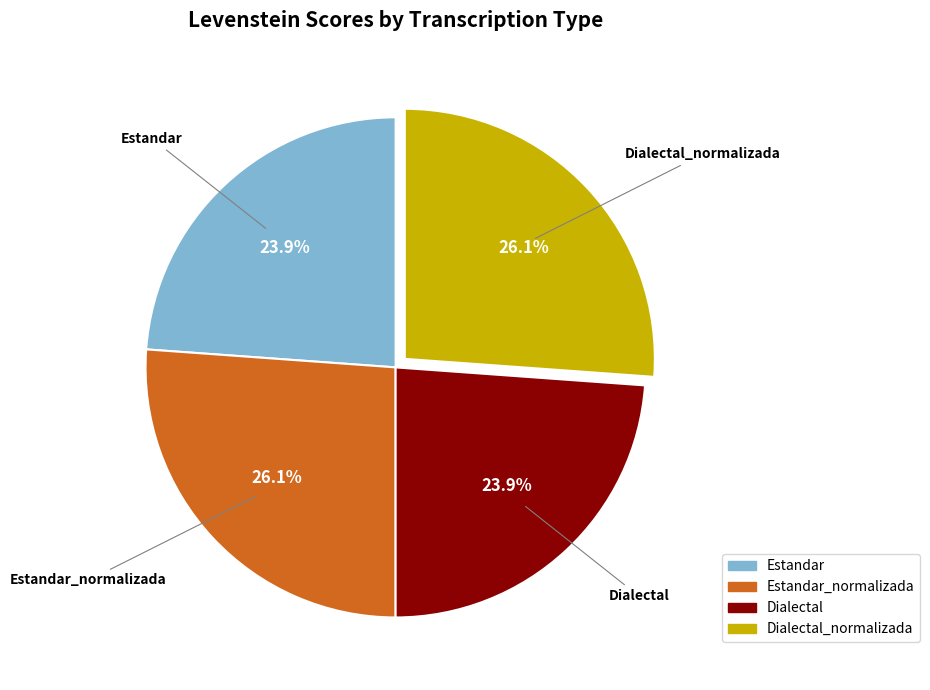

To the nearest percent, what is the difference between the largest and smallest slice percentages?

2%